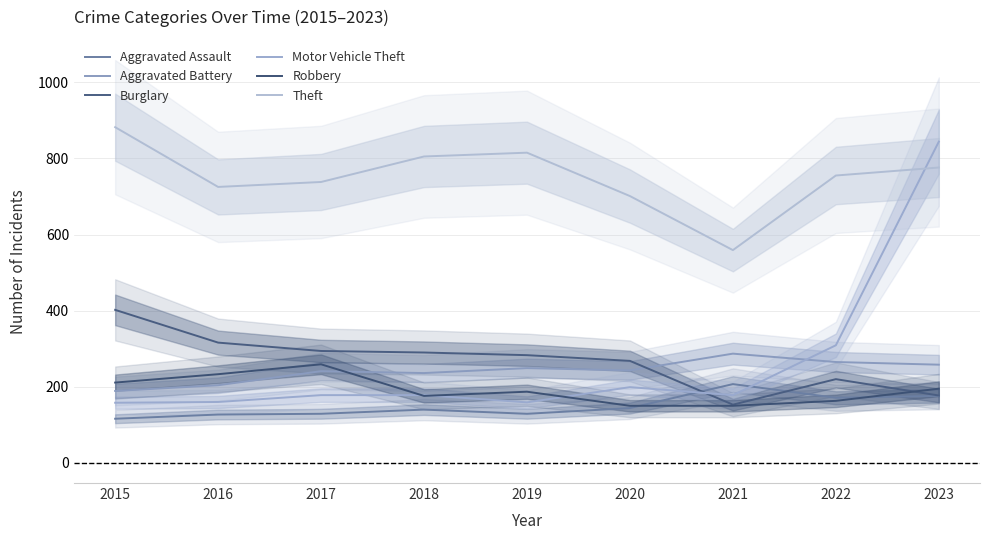

Is it true that Burglary equals 268 at 2020?

True